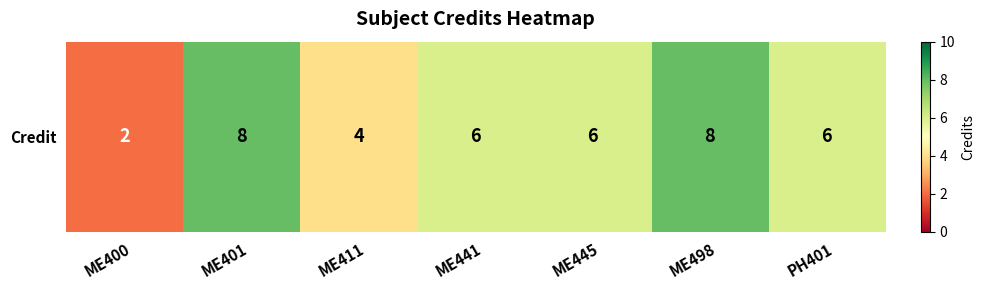

Count the number of categories in the chart.

7